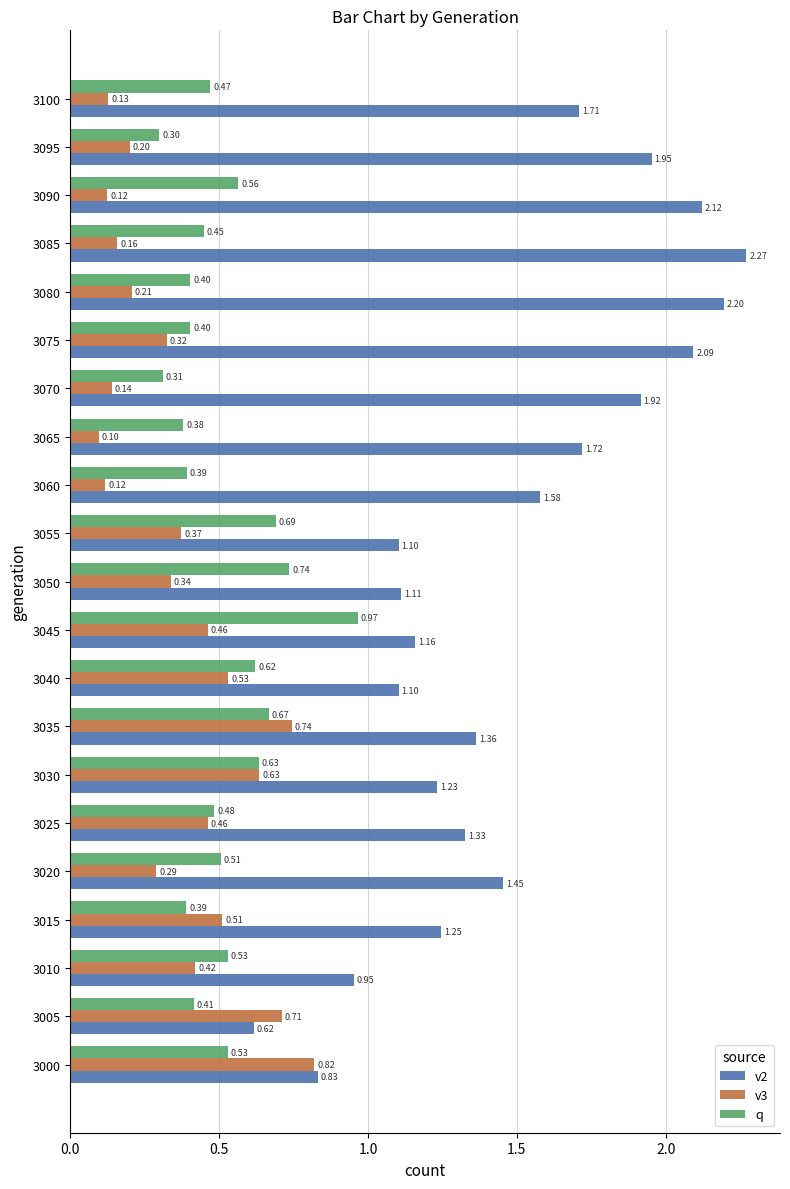

What is the average value of the v3 series?

0.4